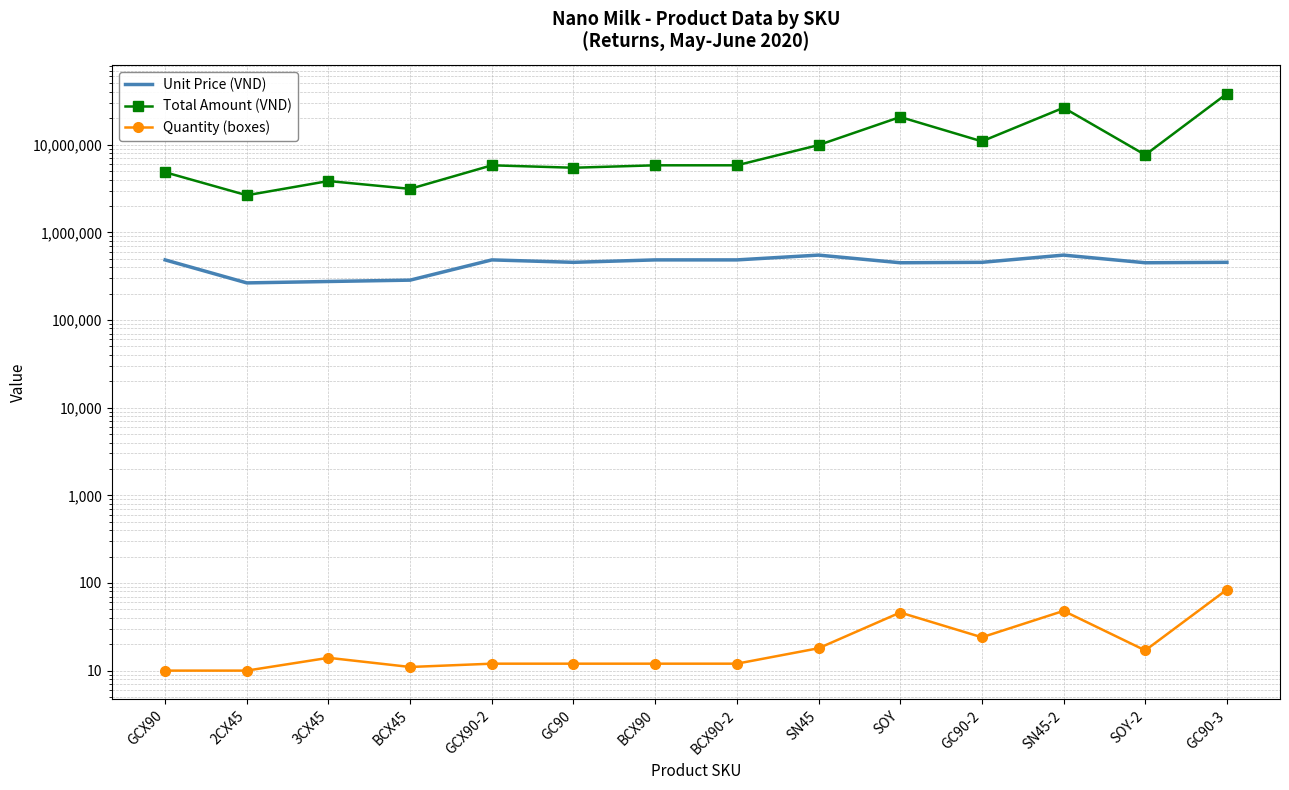

How many interior local valleys does the Quantity (boxes) series have?

3